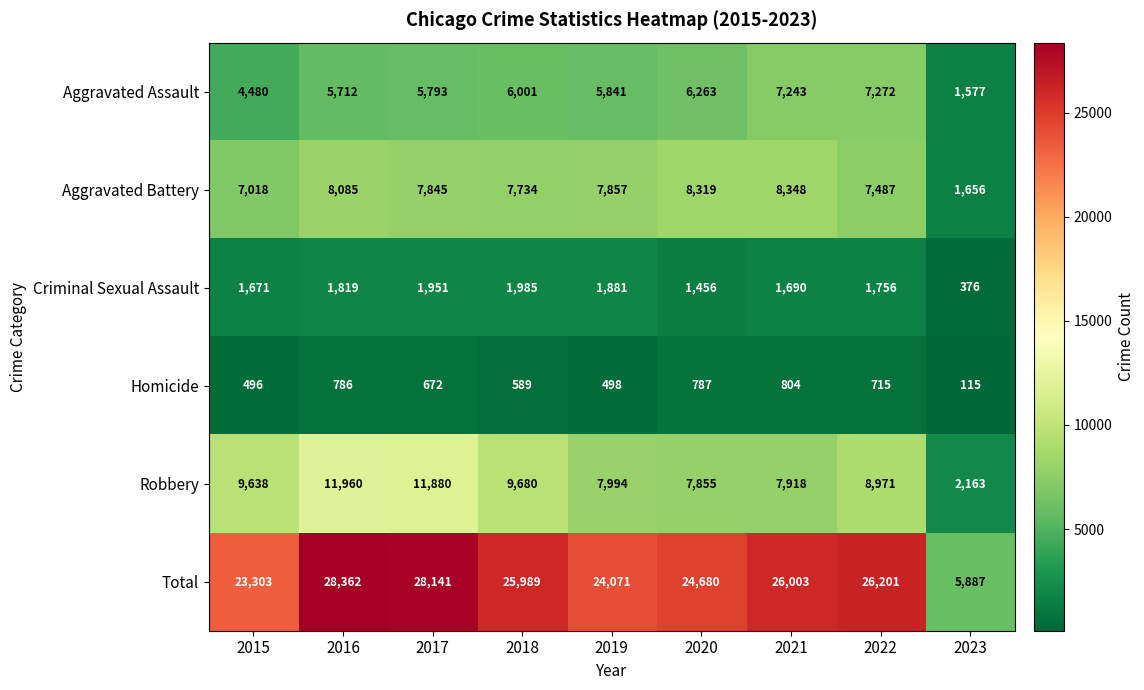

Is it true that Criminal Sexual Assault equals 1671 at 2015?

True